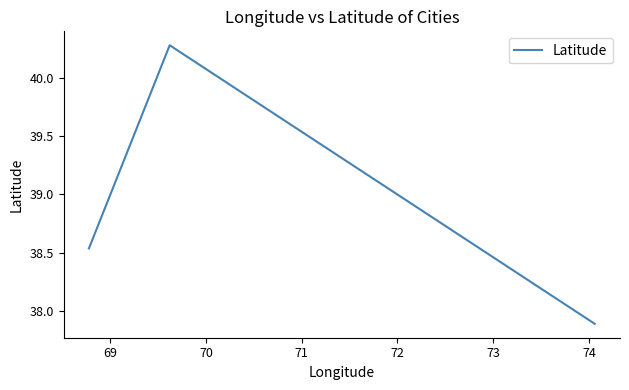

What is the difference between the maximum and minimum values?

2.4